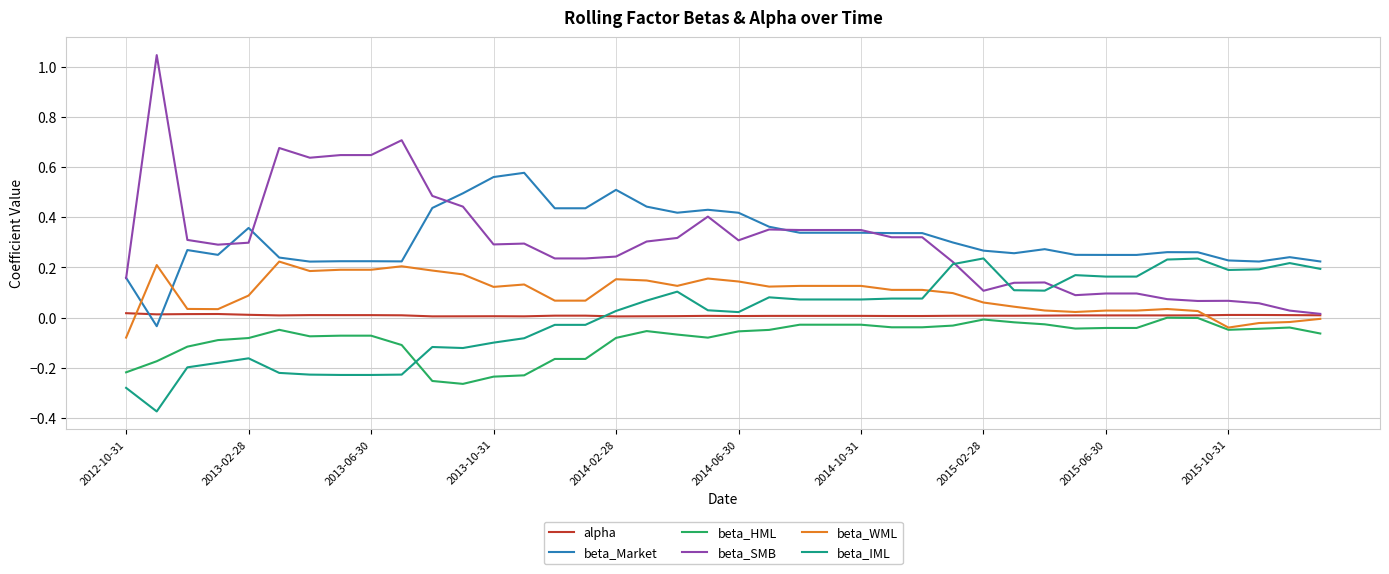

True or false: beta_Market and beta_HML cross at least once.

False